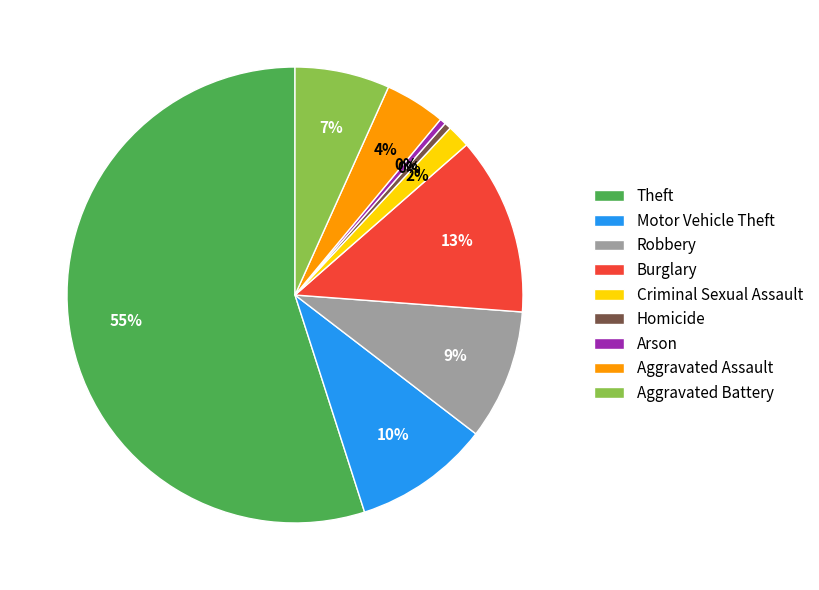

To the nearest percent, what percentage of the pie is Criminal Sexual Assault?

2%